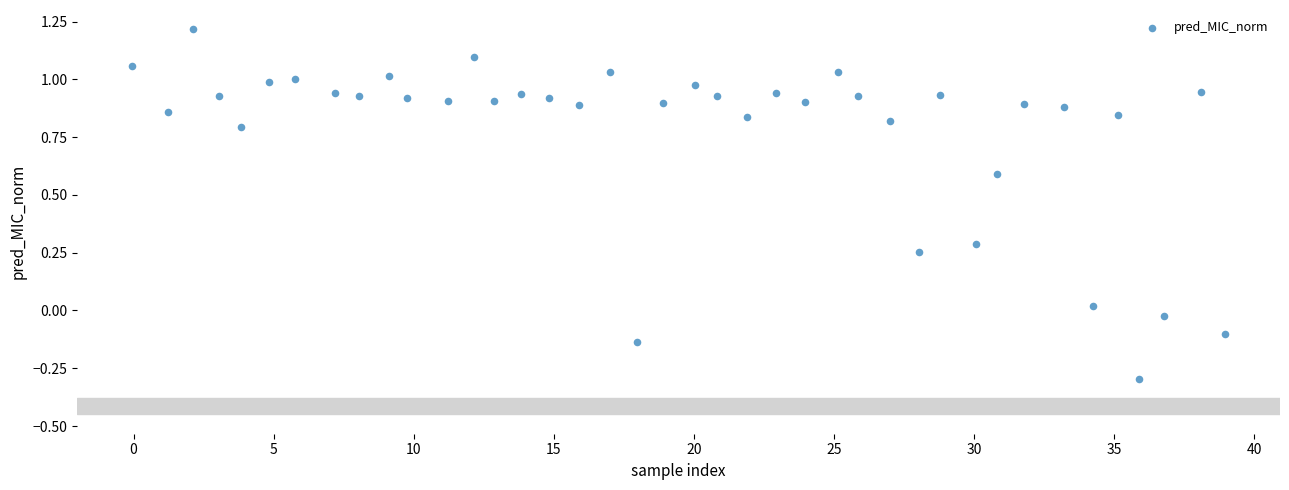

What is the range of Y values (max minus min)?

1.5